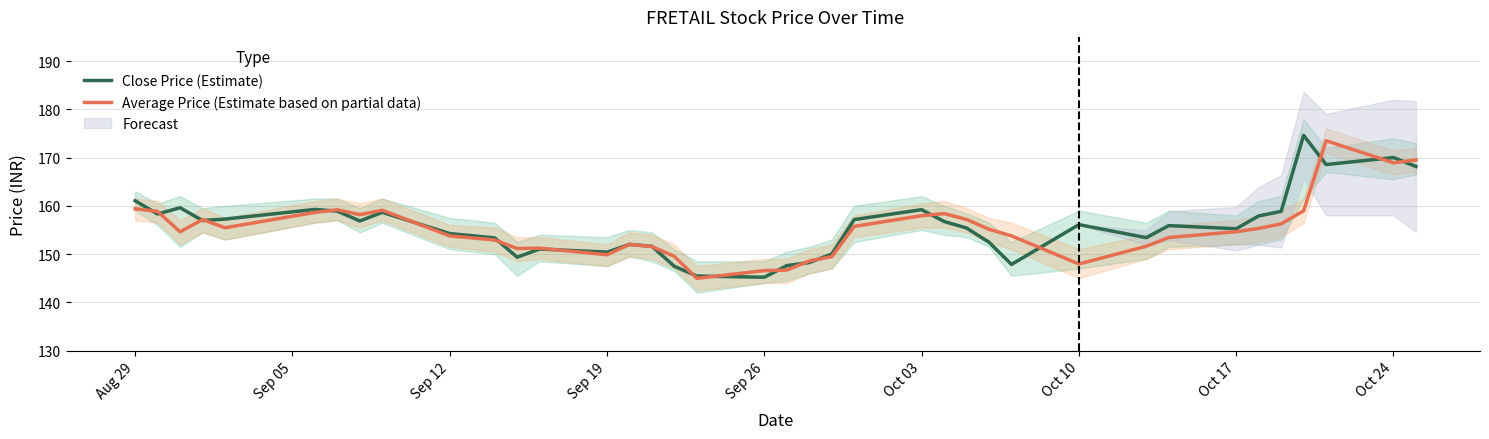

What is the lowest value of the Close Price (Estimate) series?

145.2